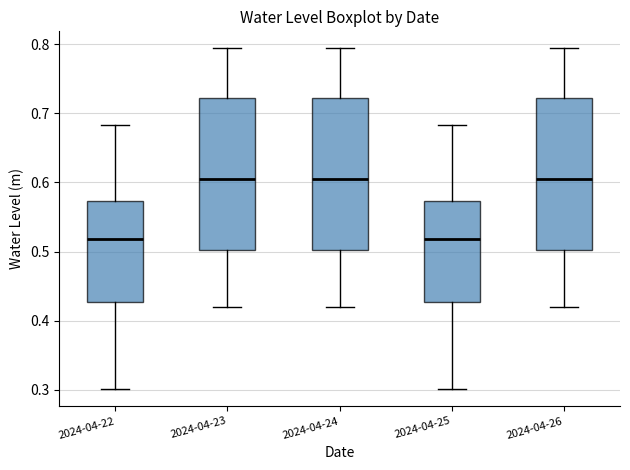

Where does the median line of the box for 2024-04-26 sit on the y-axis? The values are not printed on the chart, so give them approximately, as read against the axis.

0.61